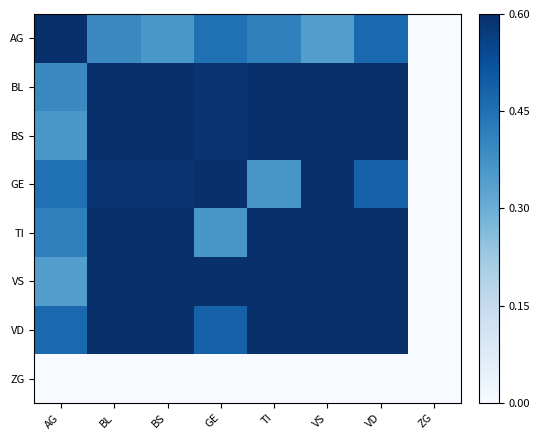

How many data points does each series have?

8